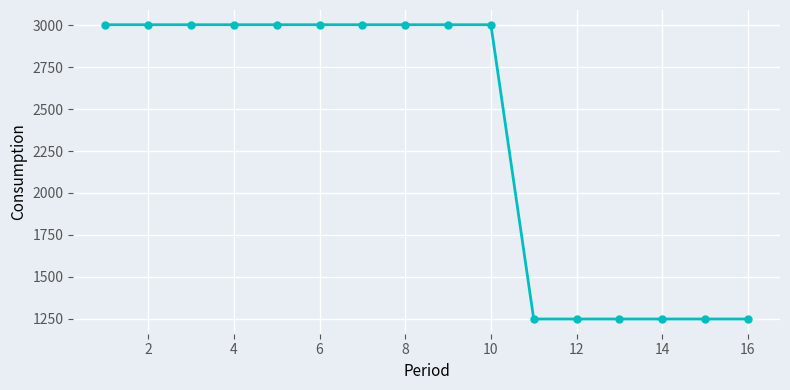

How many distinct data groups are displayed?

1